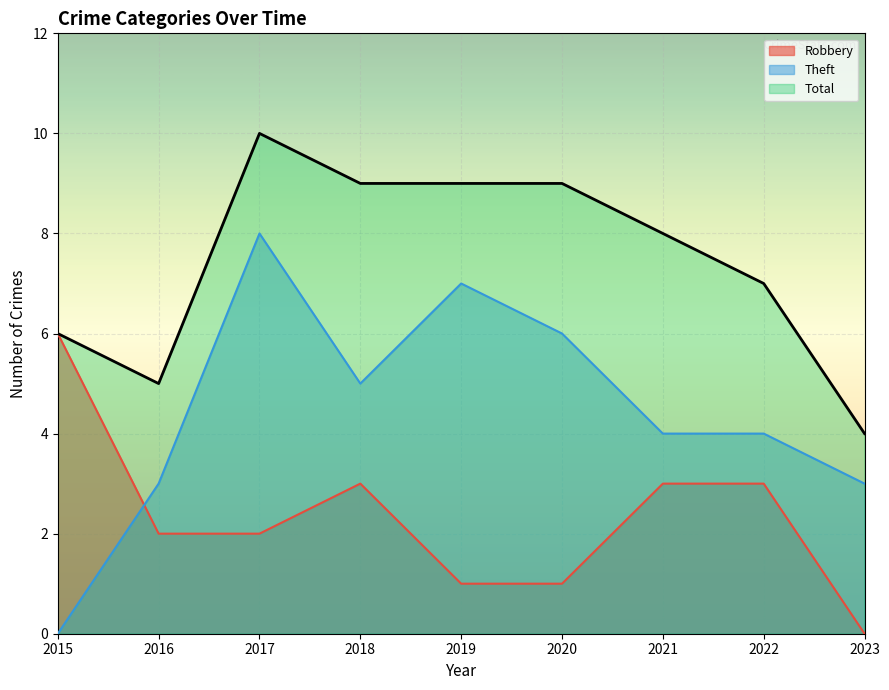

How many interior local peaks does the Theft series have?

2